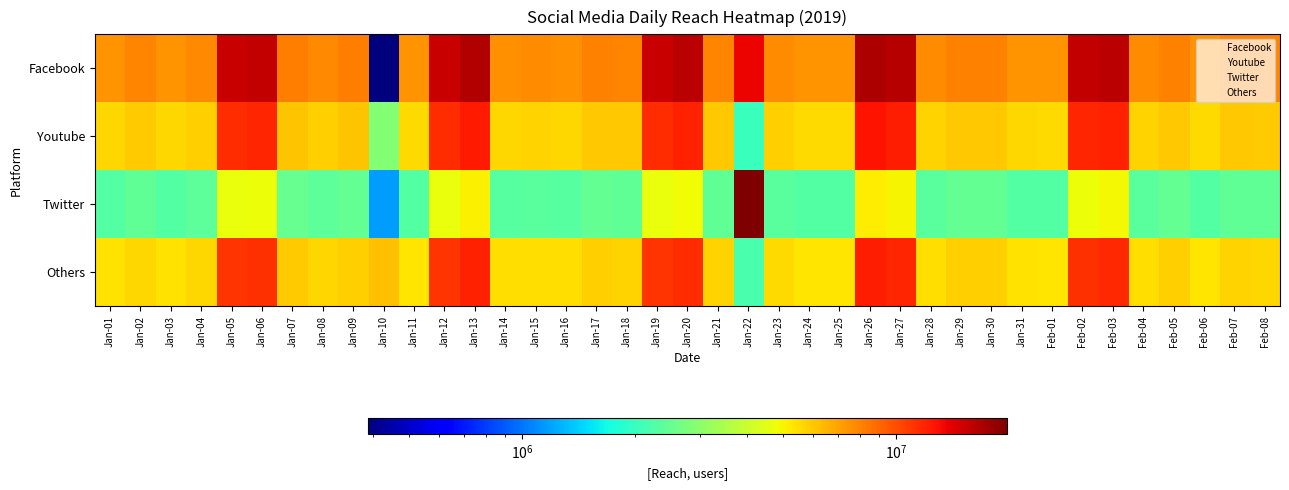

At which category is the sum across all series the highest?

Jan-26